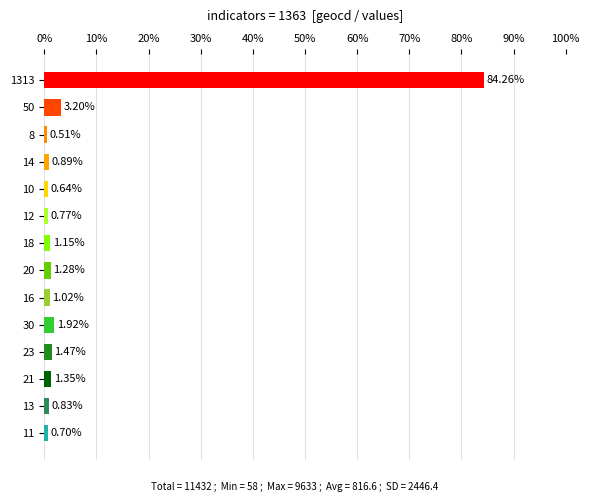

List the labels in order of value, smallest first.

8, 10, 11, 12, 13, 14, 16, 18, 20, 21, 23, 30, 50, 1313